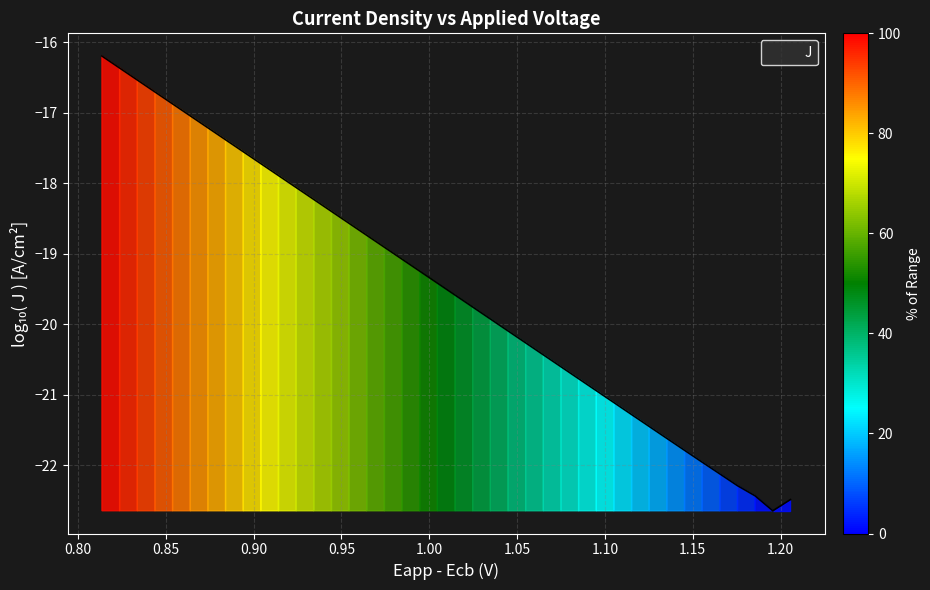

What is the minimum value shown in the chart?

-22.6